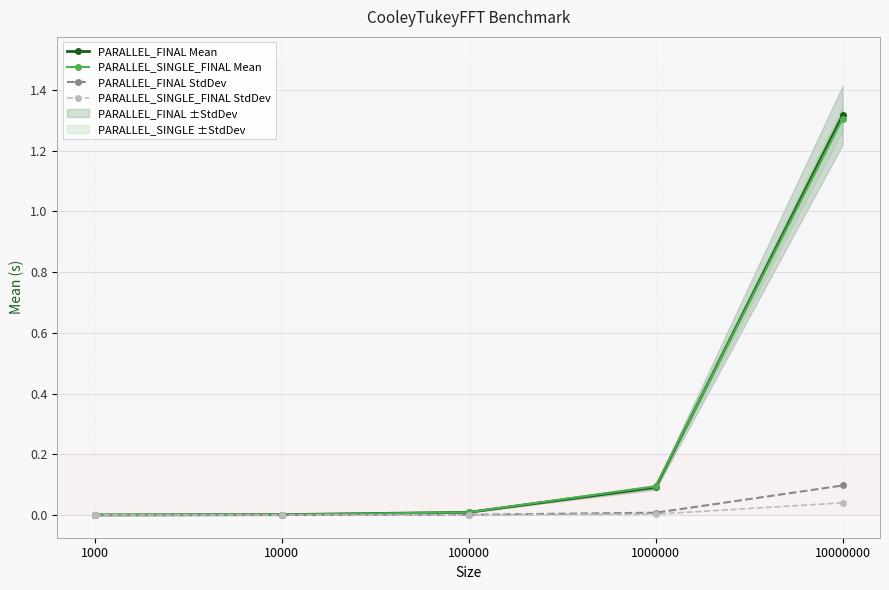

How many lines are shown in the chart?

4